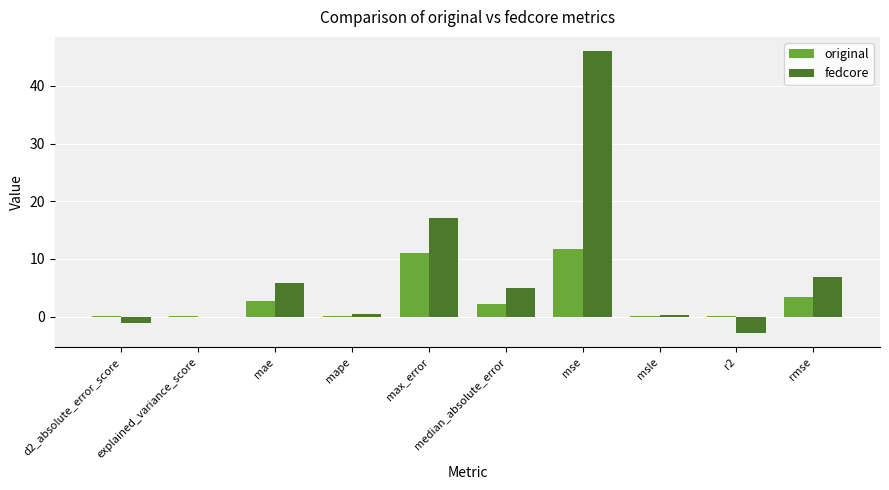

At which label does fedcore first exceed 5?

mae